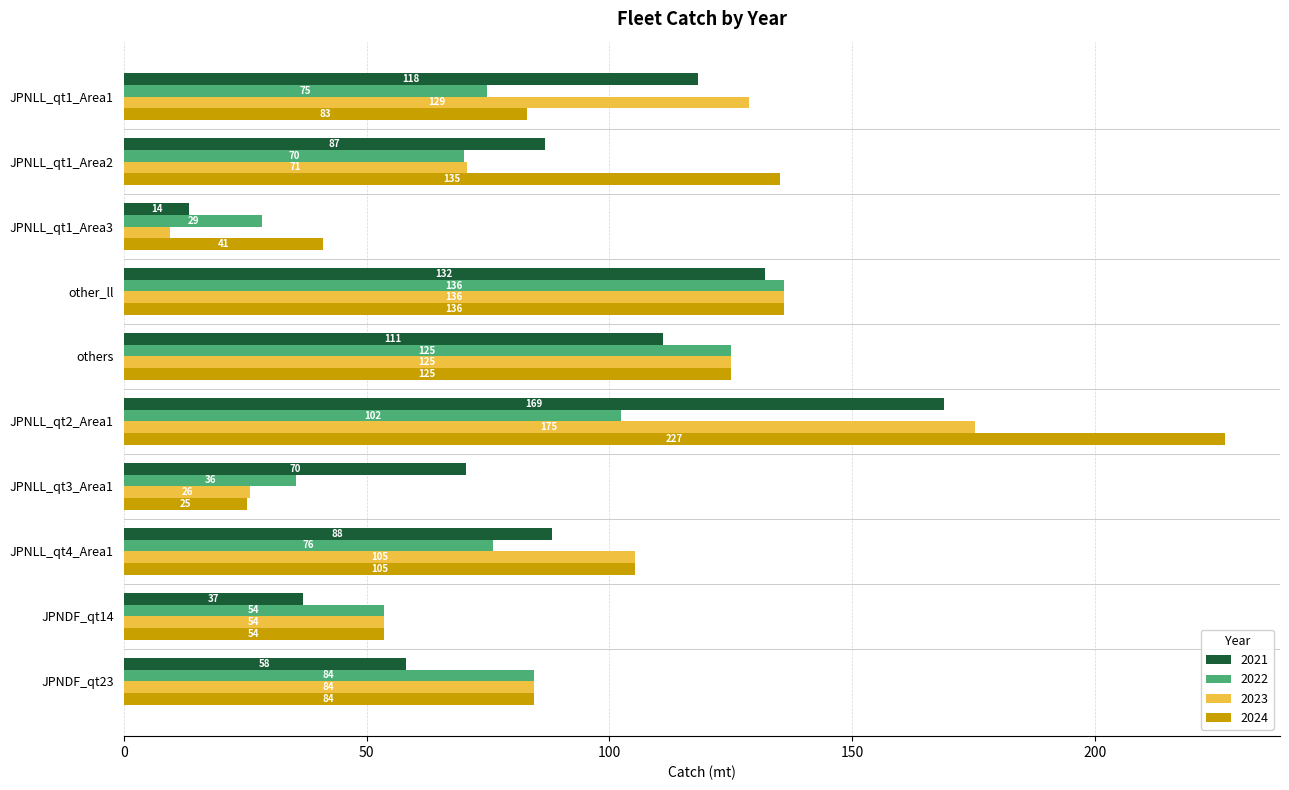

How many data points does each series have?

10